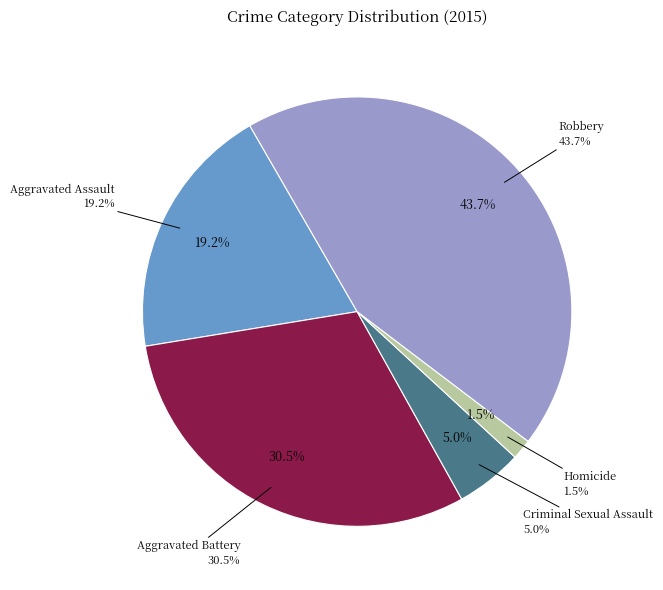

Between Robbery and Aggravated Battery, which is larger?

Robbery